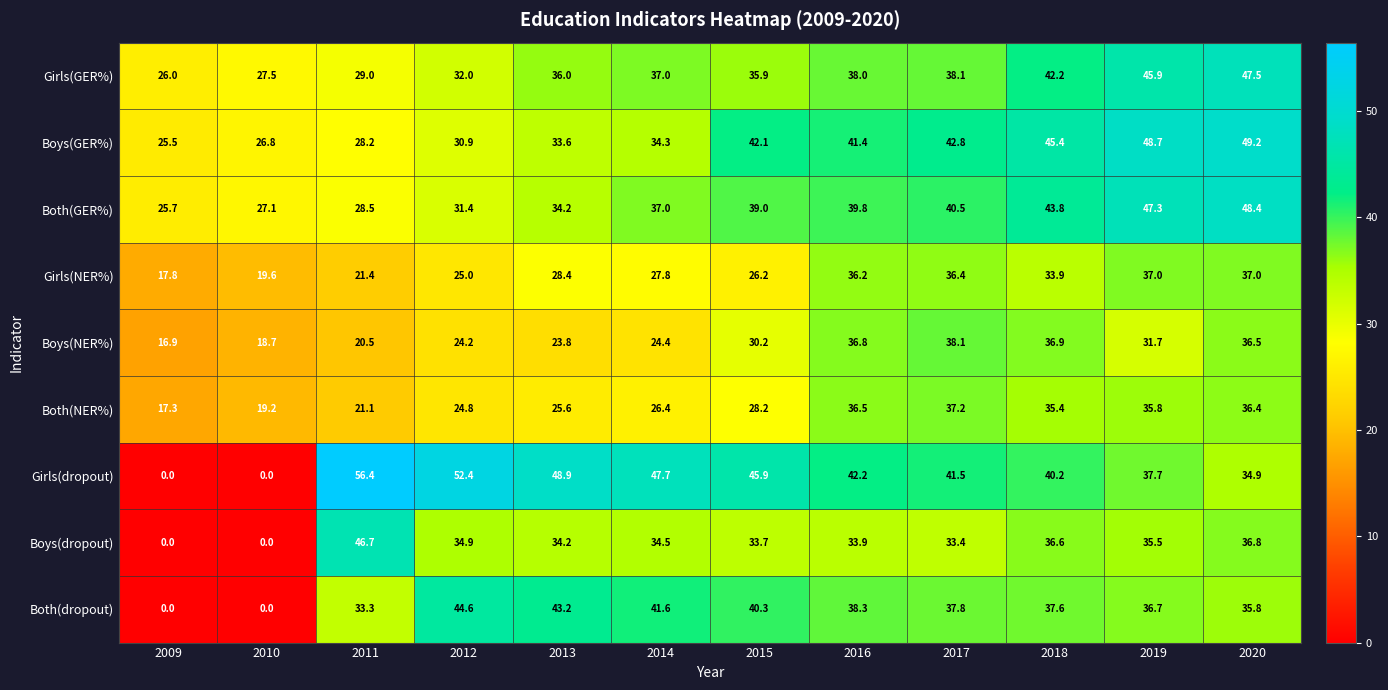

List the series in order of their peak value, lowest first.

Girls(NER%), Both(NER%), Boys(NER%), Both(dropout), Boys(dropout), Girls(GER%), Both(GER%), Boys(GER%), Girls(dropout)